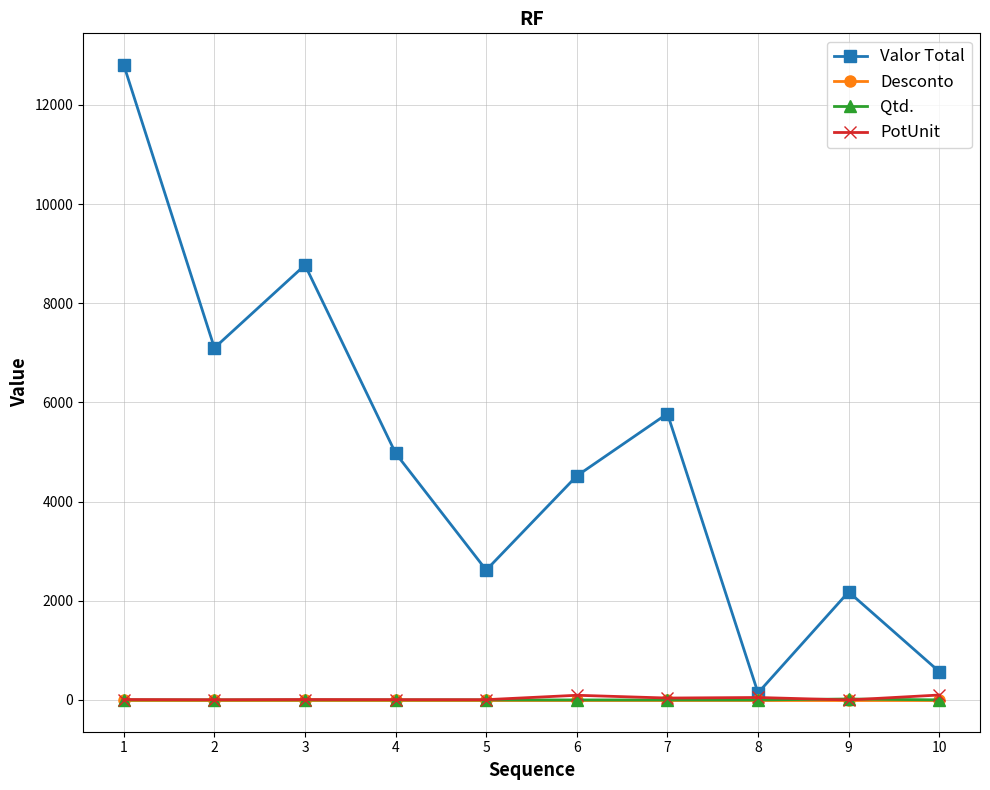

What is the difference between the maximum and minimum values in the PotUnit series?

100.0